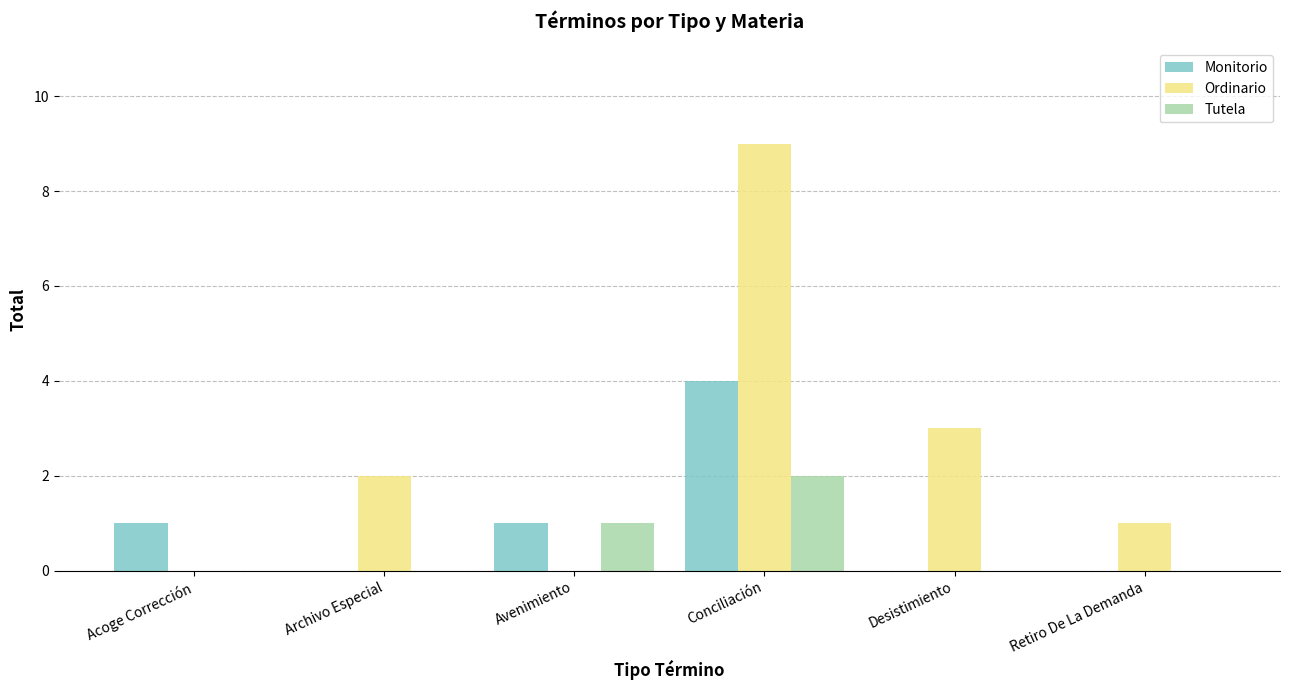

Is it true that Monitorio equals 3 at Desistimiento?

False